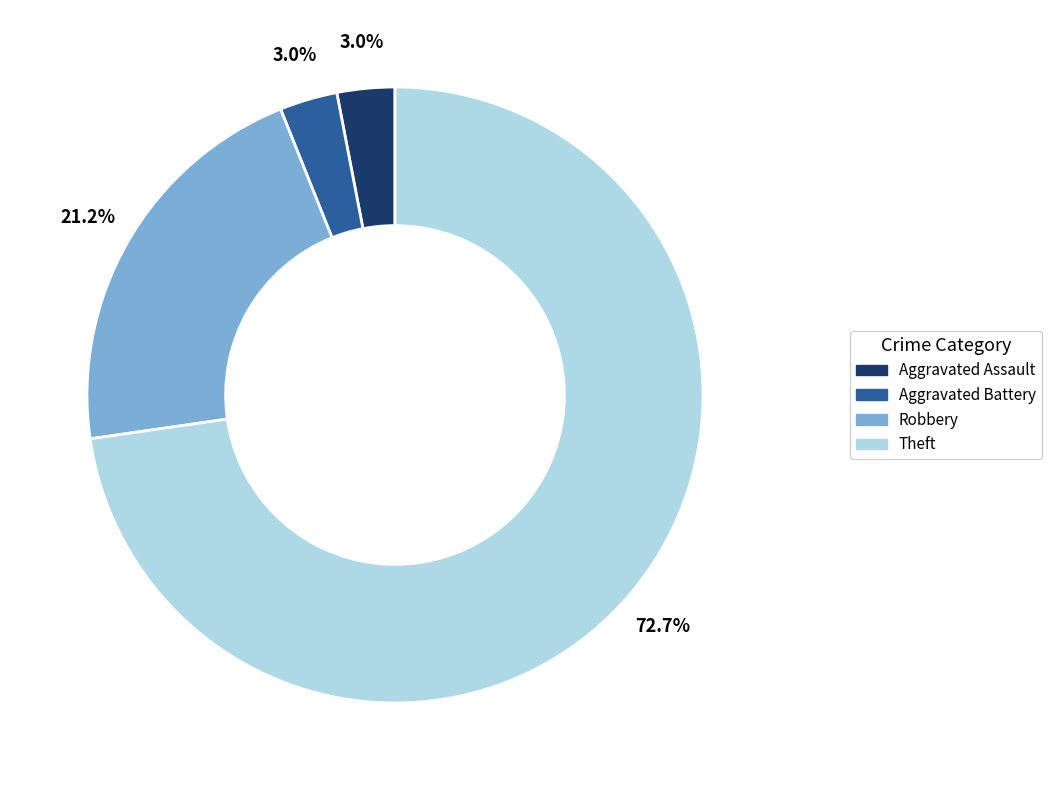

Which slice is the largest?

Theft